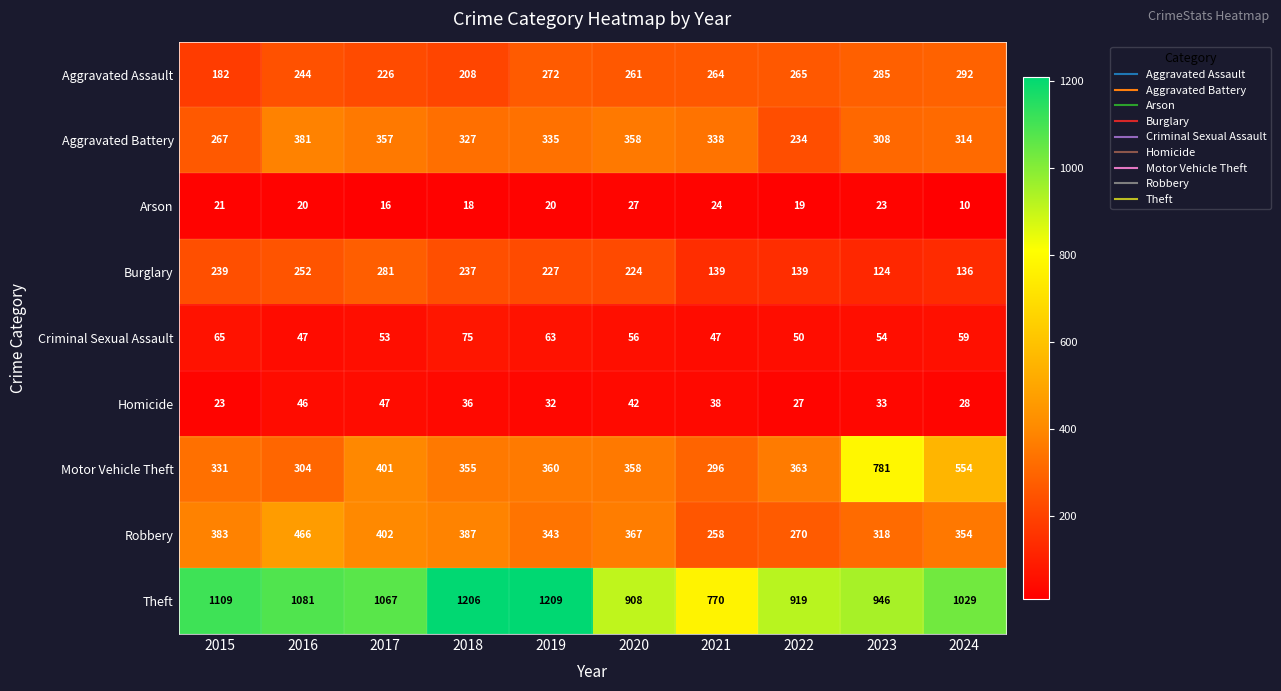

What is the lowest value of the Aggravated Battery series?

234